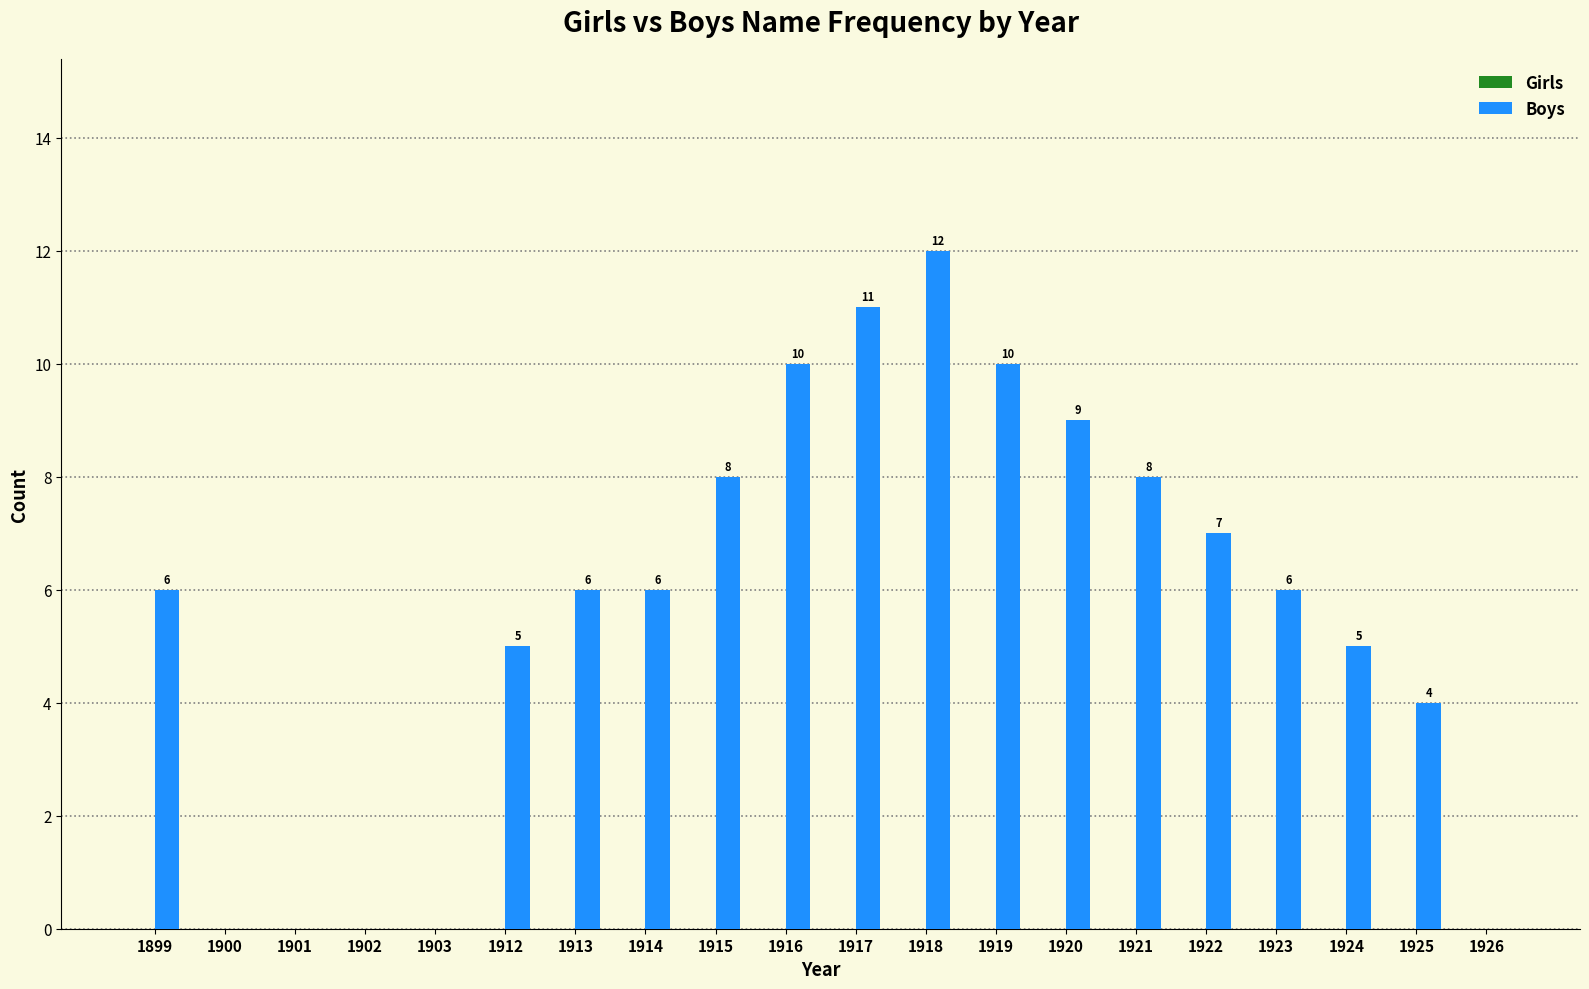

True or false: the data shows 3 at 1925.

False